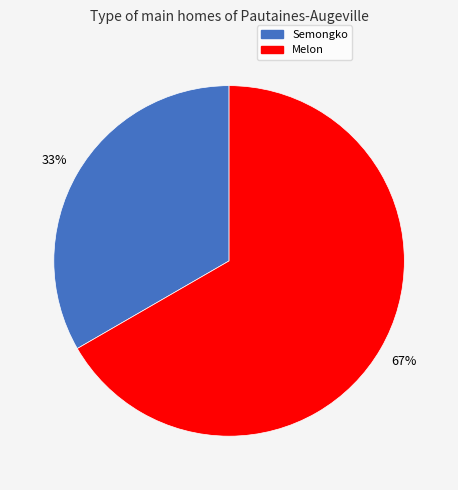

To the nearest percent, what is the combined percentage of Melon and Semongko?

100%